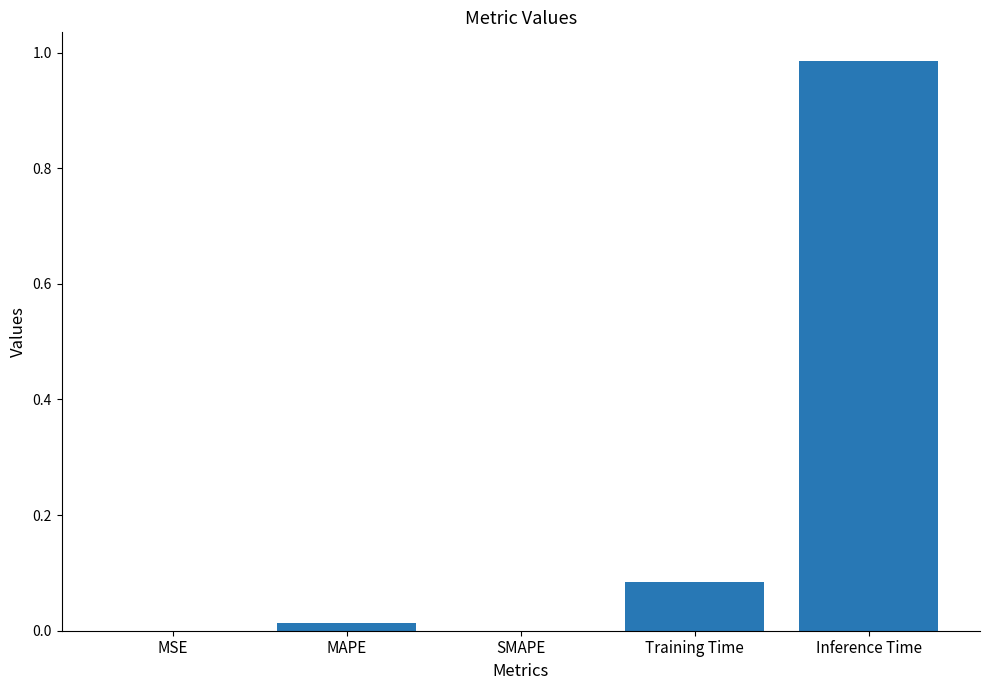

Between MSE and Inference Time, which is larger?

Inference Time